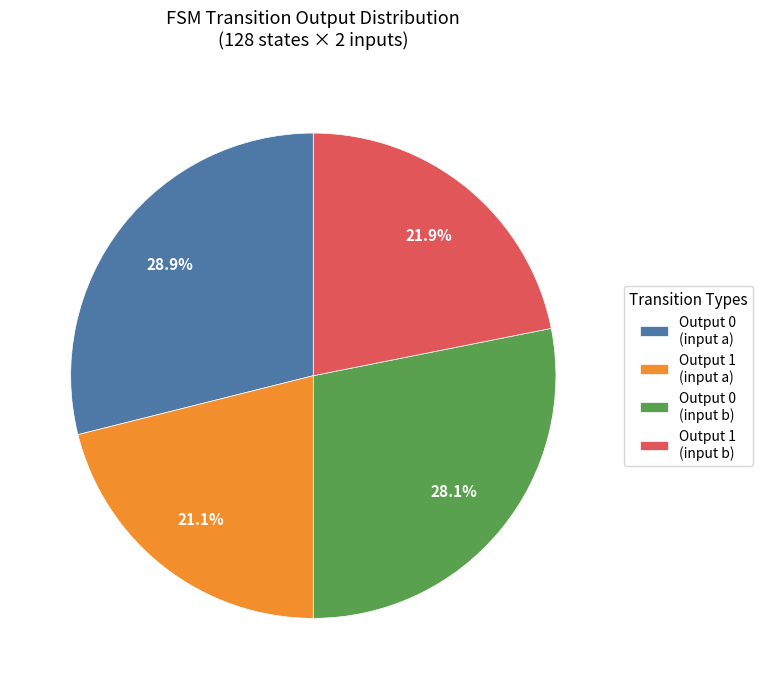

Does Output 0 (input a) represent more than half of the total?

No